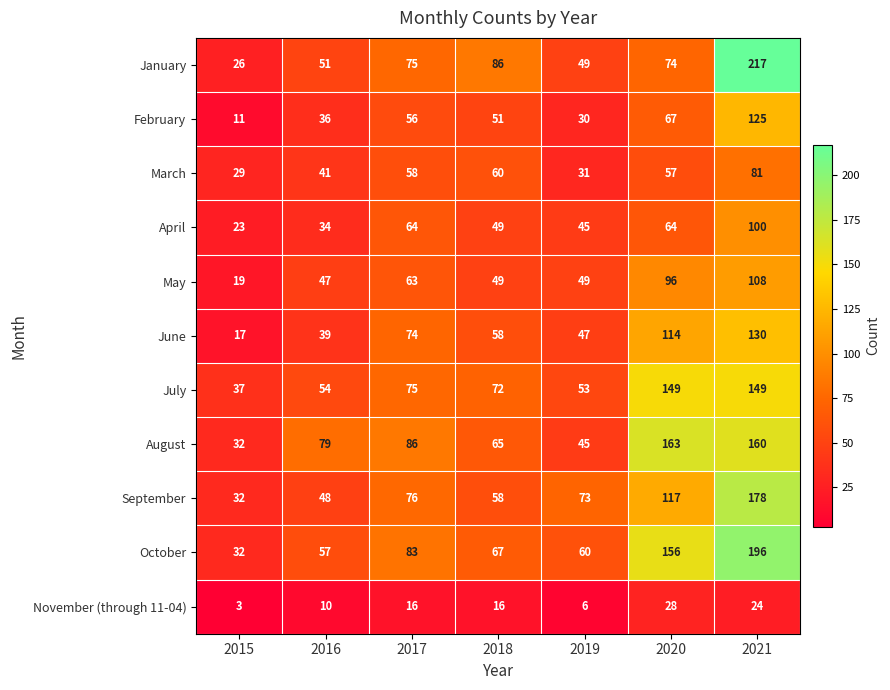

List the series in order of their peak value, highest first.

January, October, September, August, July, June, February, May, April, March, November (through 11-04)